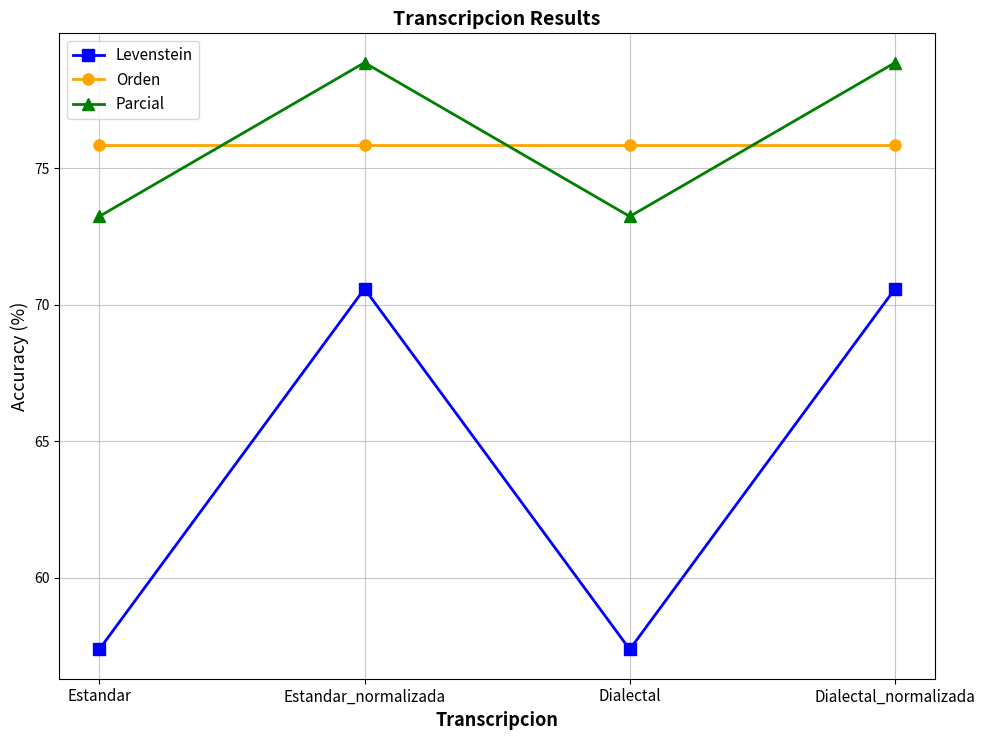

True or false: Levenstein and Parcial cross at least once.

False